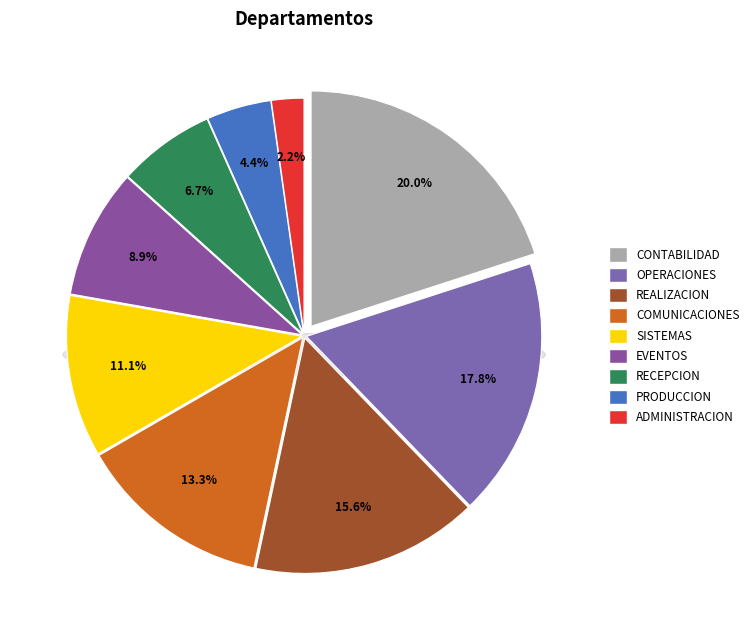

The RECEPCION slice represents 7% of the pie. True or false?

True